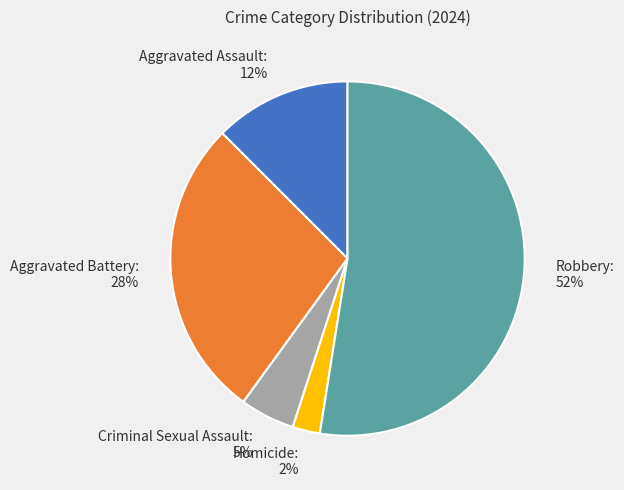

Approximately how many times larger is the value at Criminal Sexual Assault compared to Aggravated Assault?

0.4